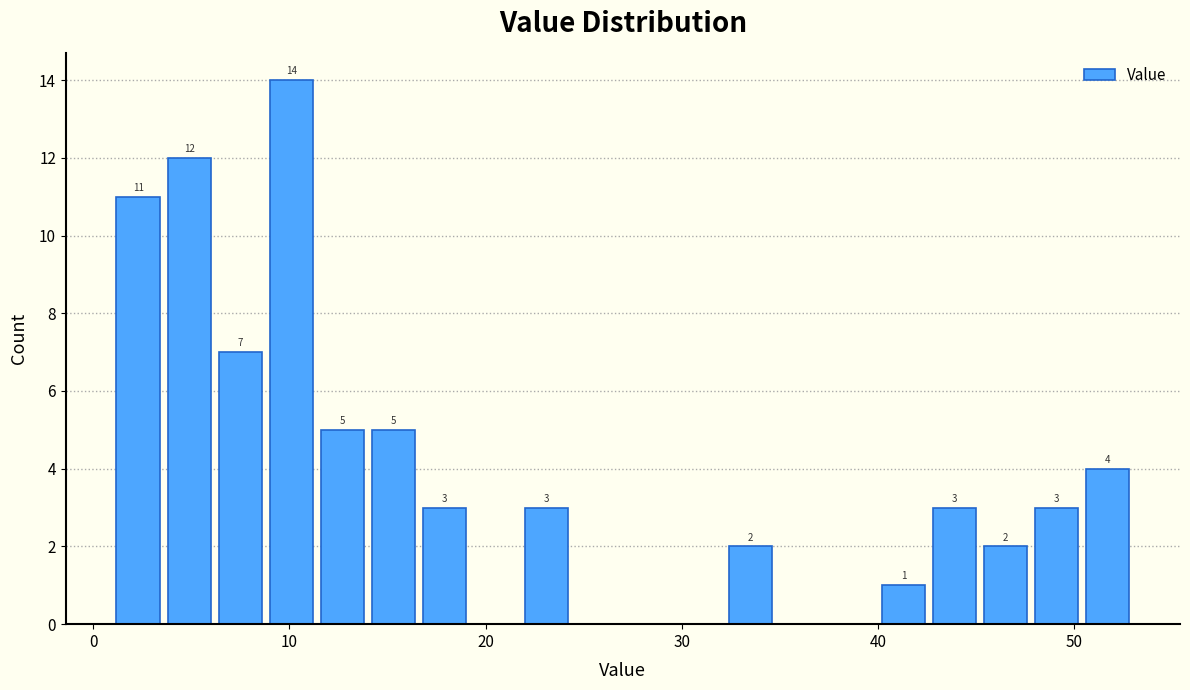

Read against the x-axis, roughly where is the centre of the tallest bar?

10